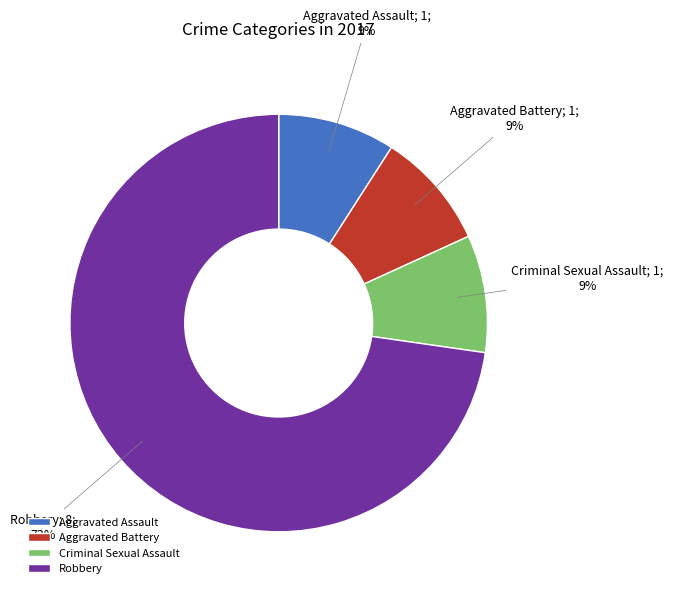

Combined, do Aggravated Assault and Robbery account for over 50%?

Yes